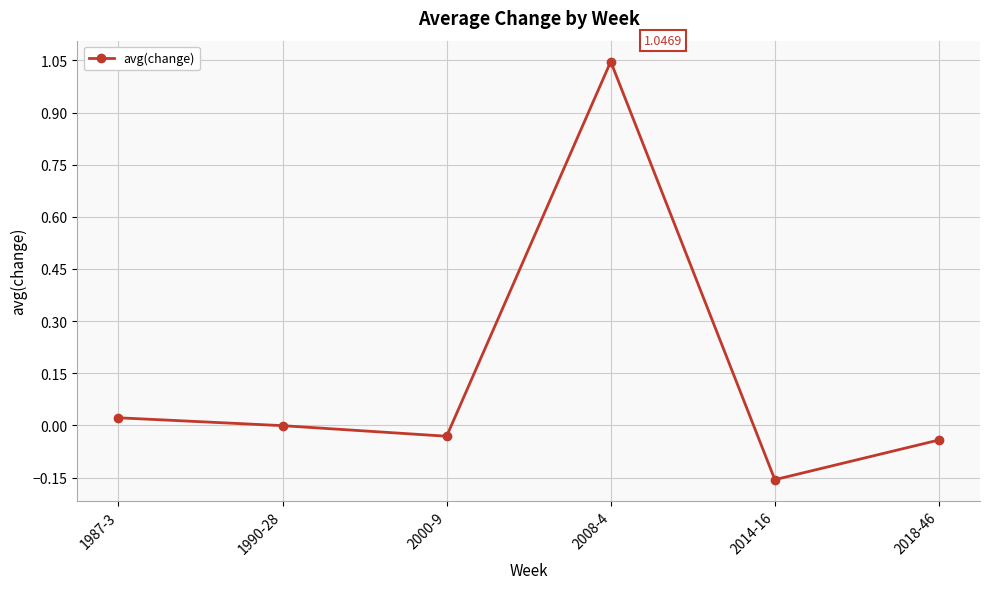

At which label is the value closest to 0?

1990-28